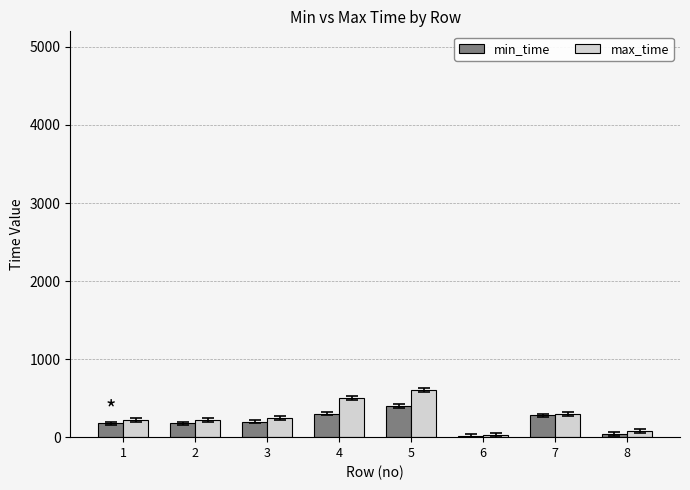

How many series are shown in this chart?

2